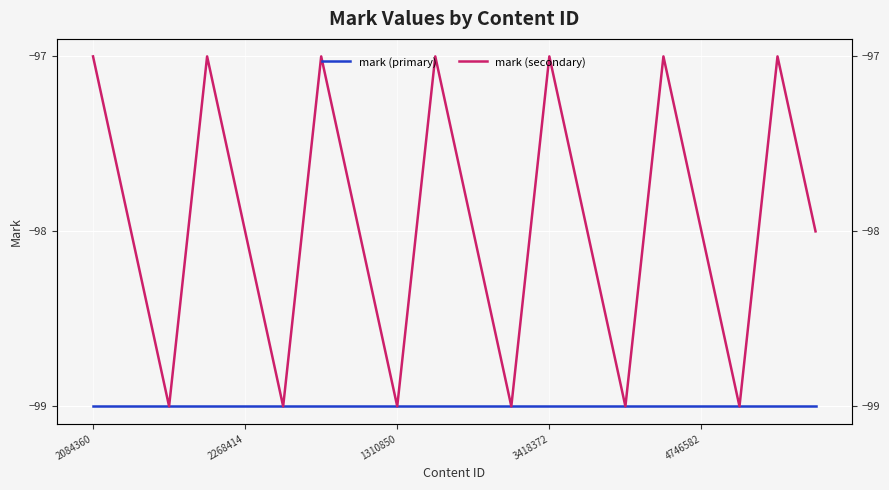

Which series changed the most between 5 and 6?

mark (secondary)